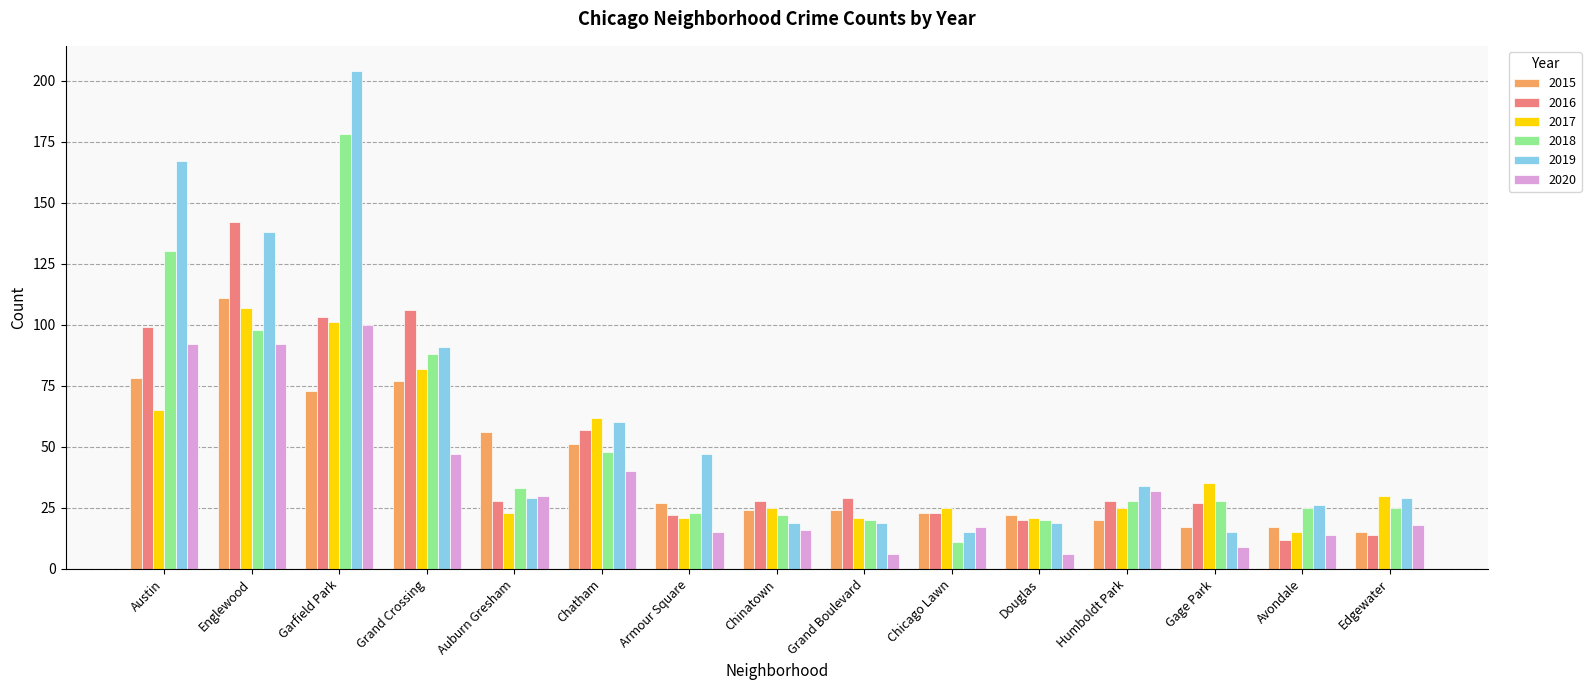

What value does the 2017 series have at Grand Crossing?

82